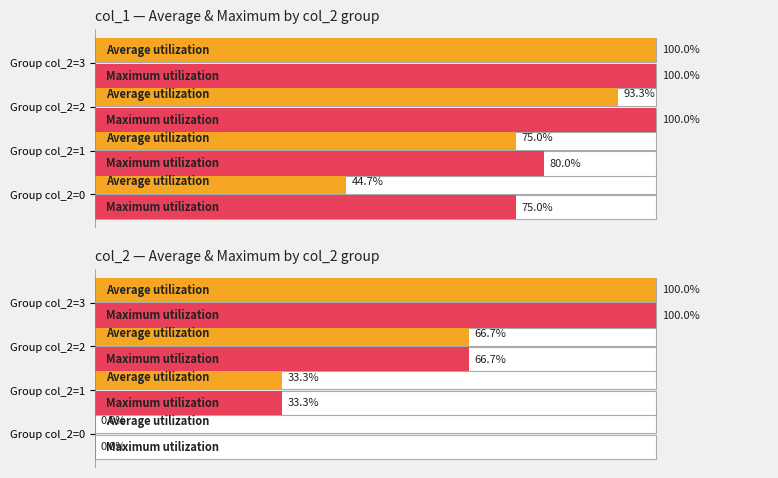

Rank the categories by Average utilization value from highest to lowest.

Group col_2=3, Group col_2=2, Group col_2=1, Group col_2=0